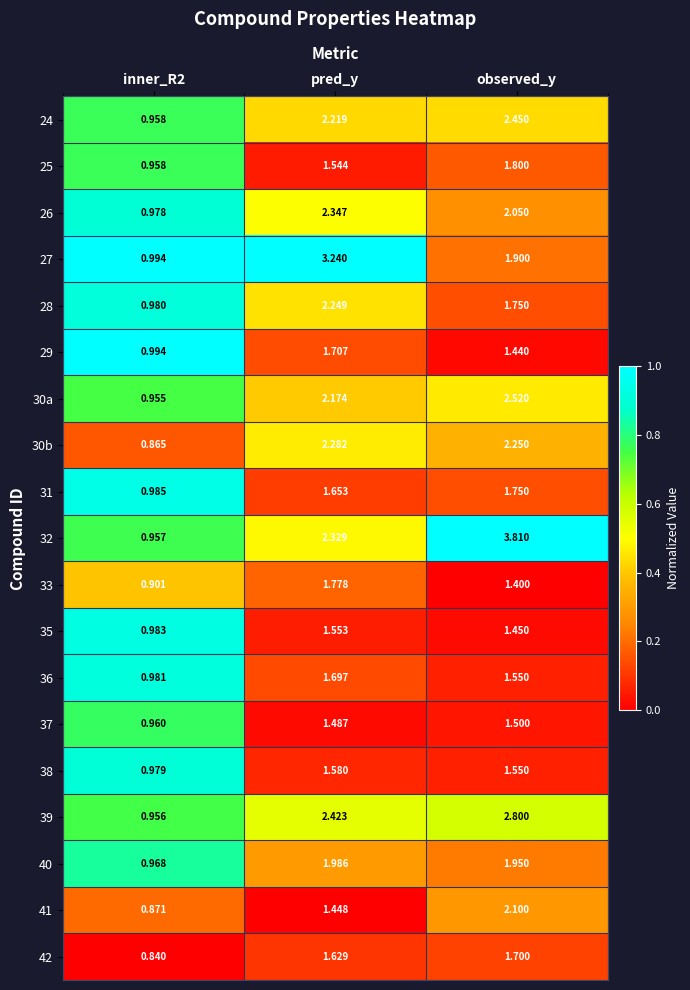

Which category has the highest value across all series?

observed_y